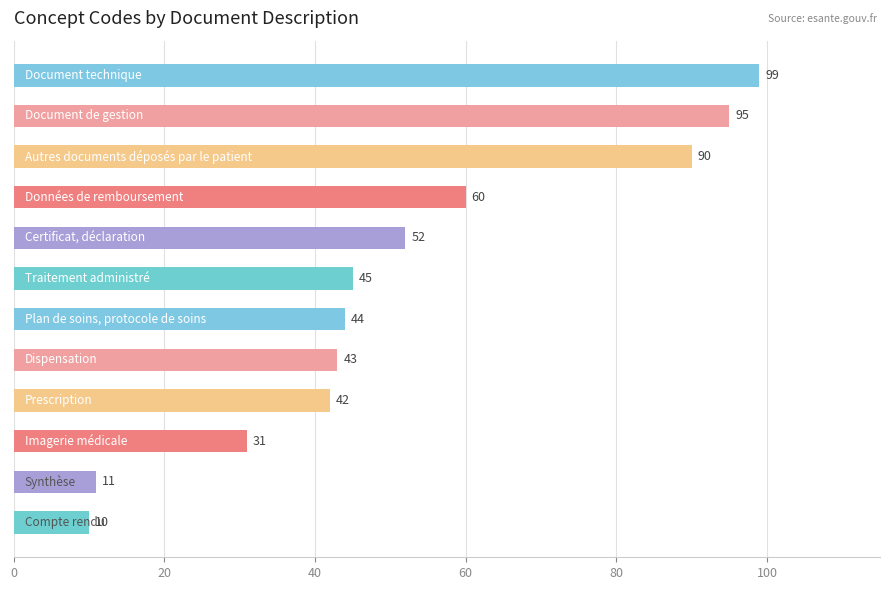

What is the sum of all values?

622